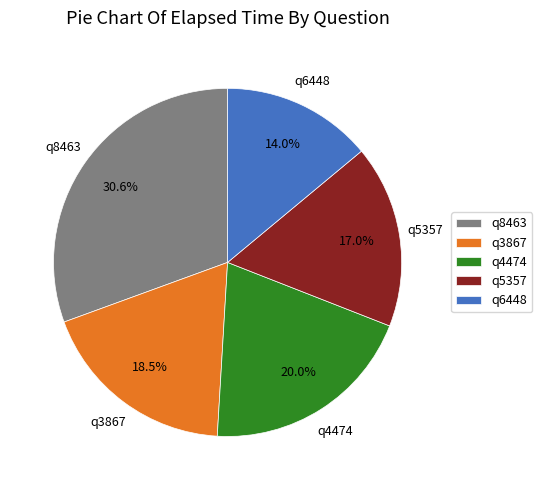

How many segments does this pie chart have?

5